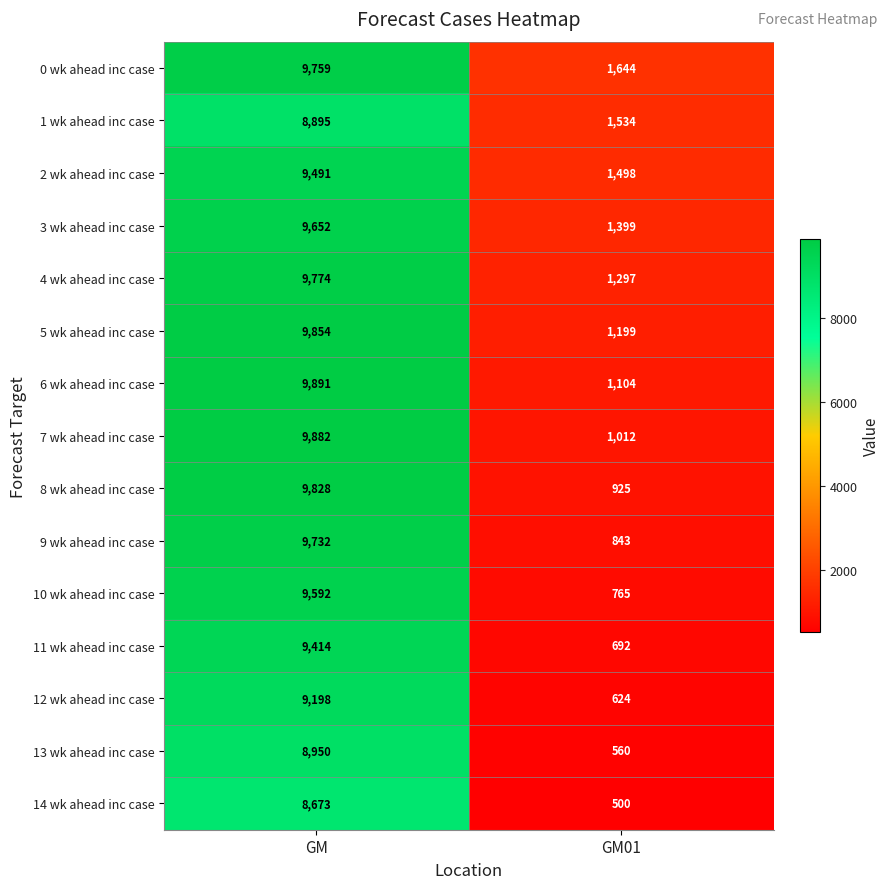

What is the spread (max minus min) of values at GM01?

1144